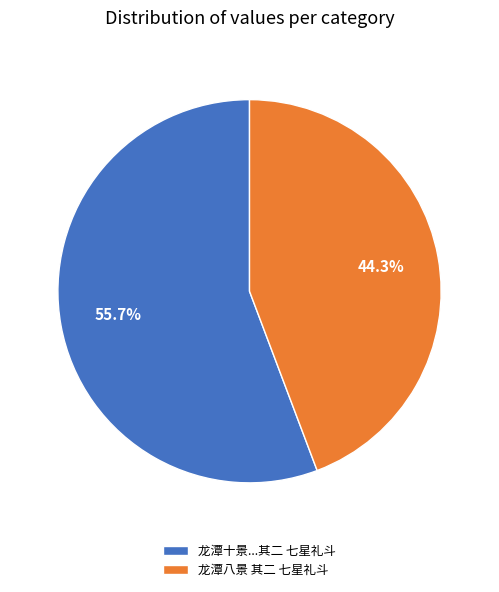

Rank the categories by value from highest to lowest.

龙潭十景...其二 七星礼斗, 龙潭八景 其二 七星礼斗